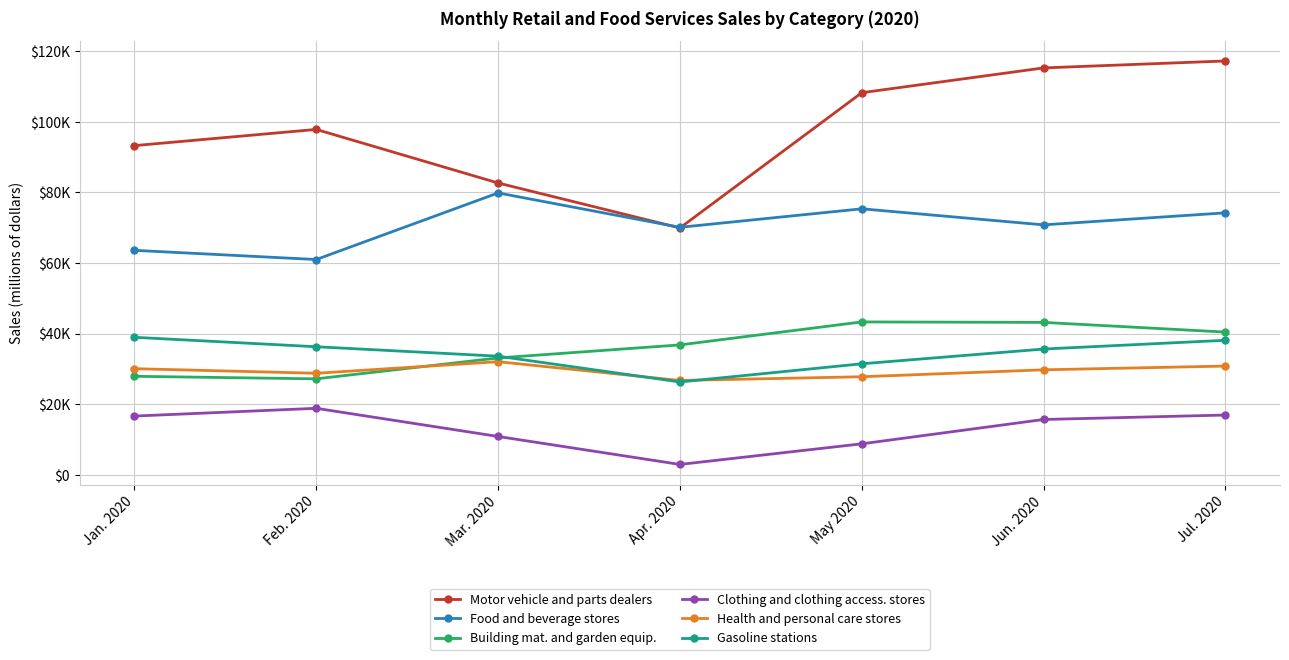

Is the value of Motor vehicle and parts dealers at Feb. 2020 greater than the value of Gasoline stations at Jan. 2020?

Yes